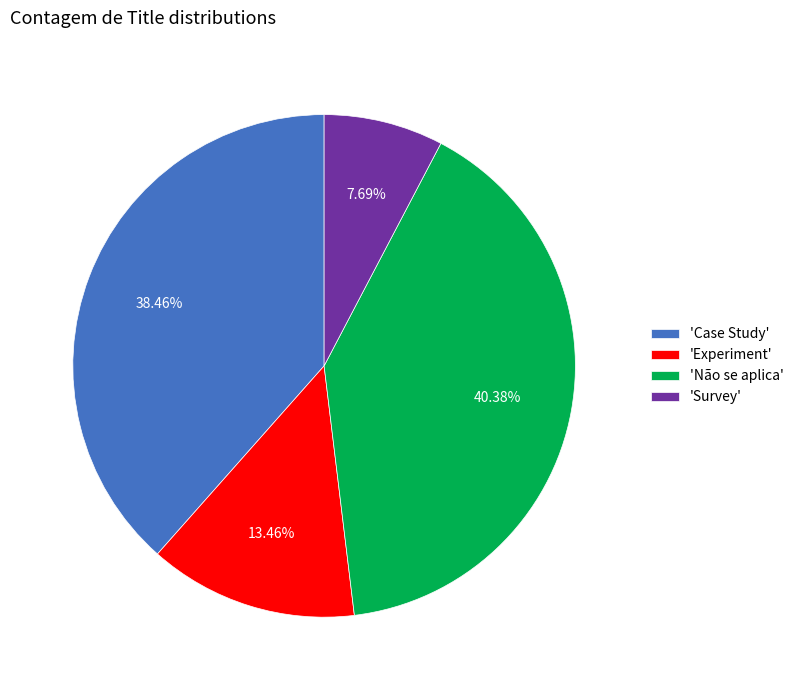

Is there a majority slice in this chart?

No